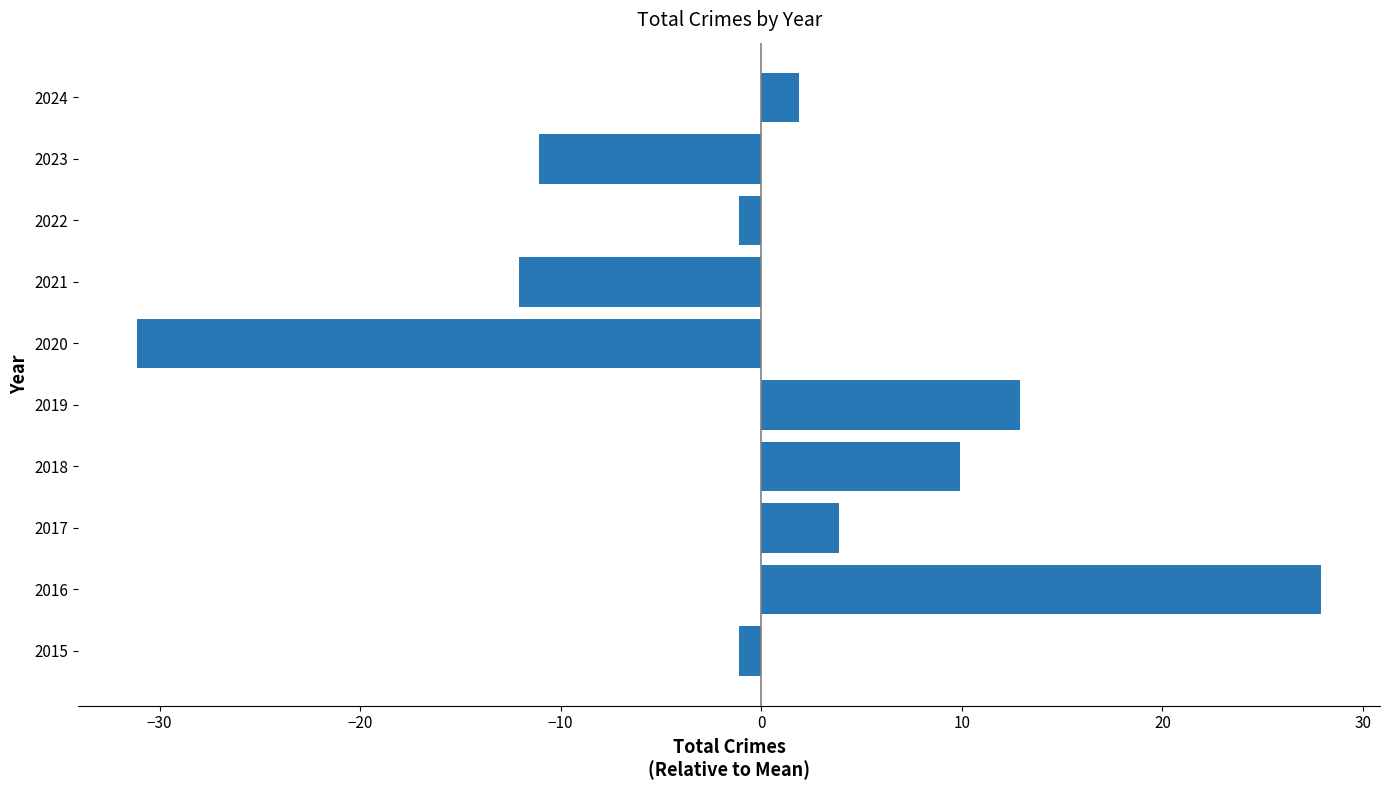

Which has a higher value, 2017 or 2021?

2017